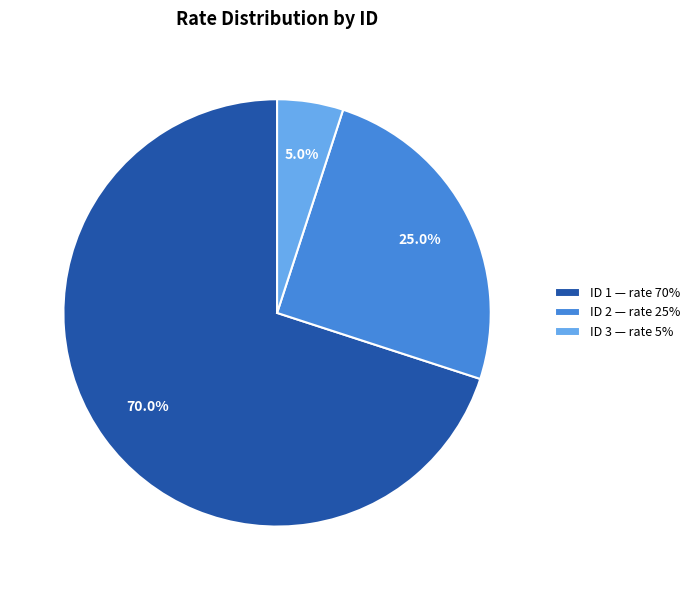

Does any single category account for the majority?

Yes